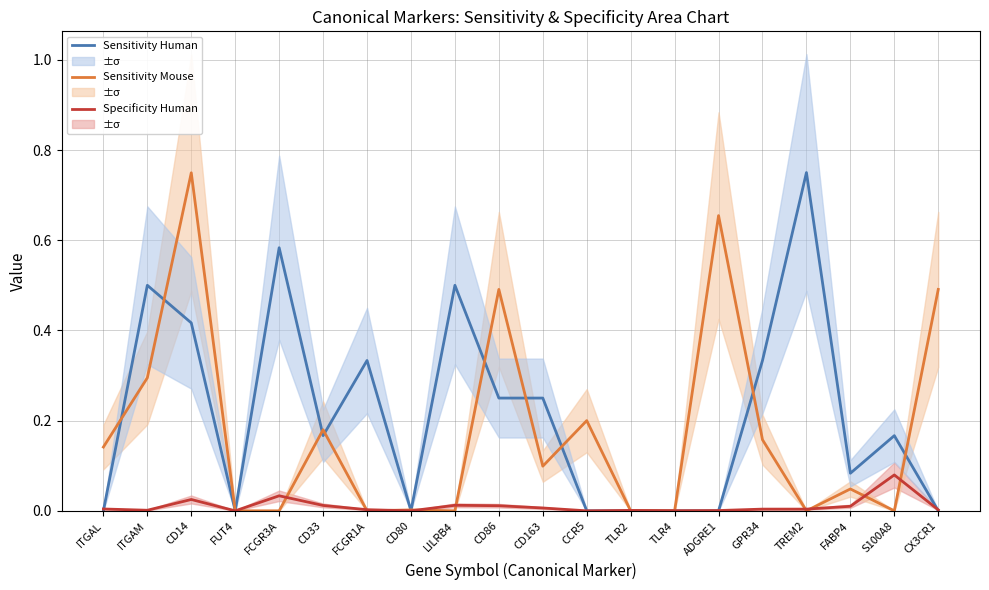

Which category has the highest value in the Sensitivity Human series?

TREM2